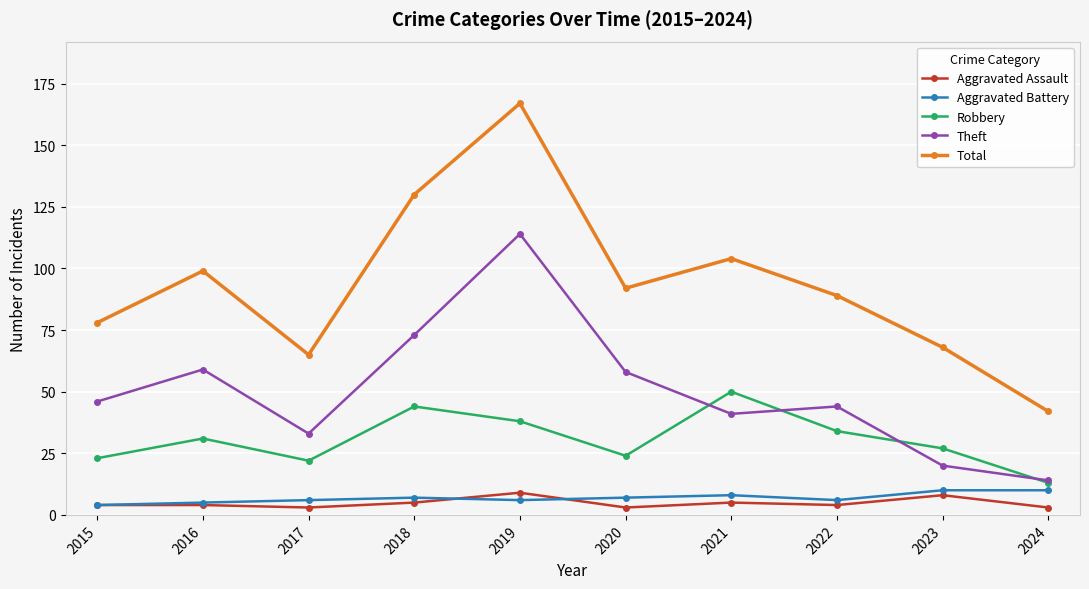

The Robbery series shows 45 at 2016. True or false?

False